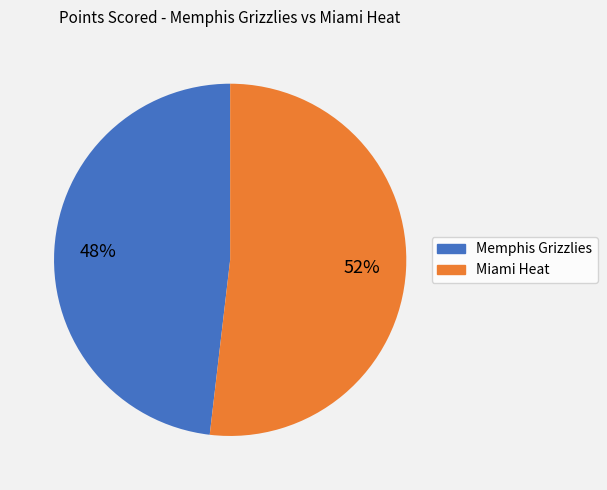

What percentage is the Memphis Grizzlies slice, to the nearest percent?

48%